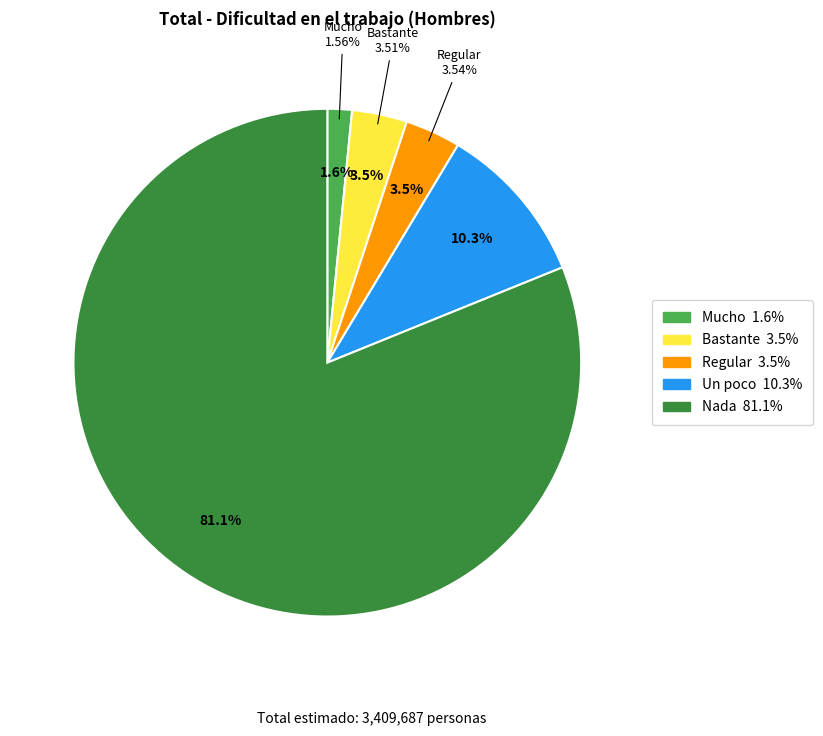

Combined, do Regular and Un poco account for over 50%?

No